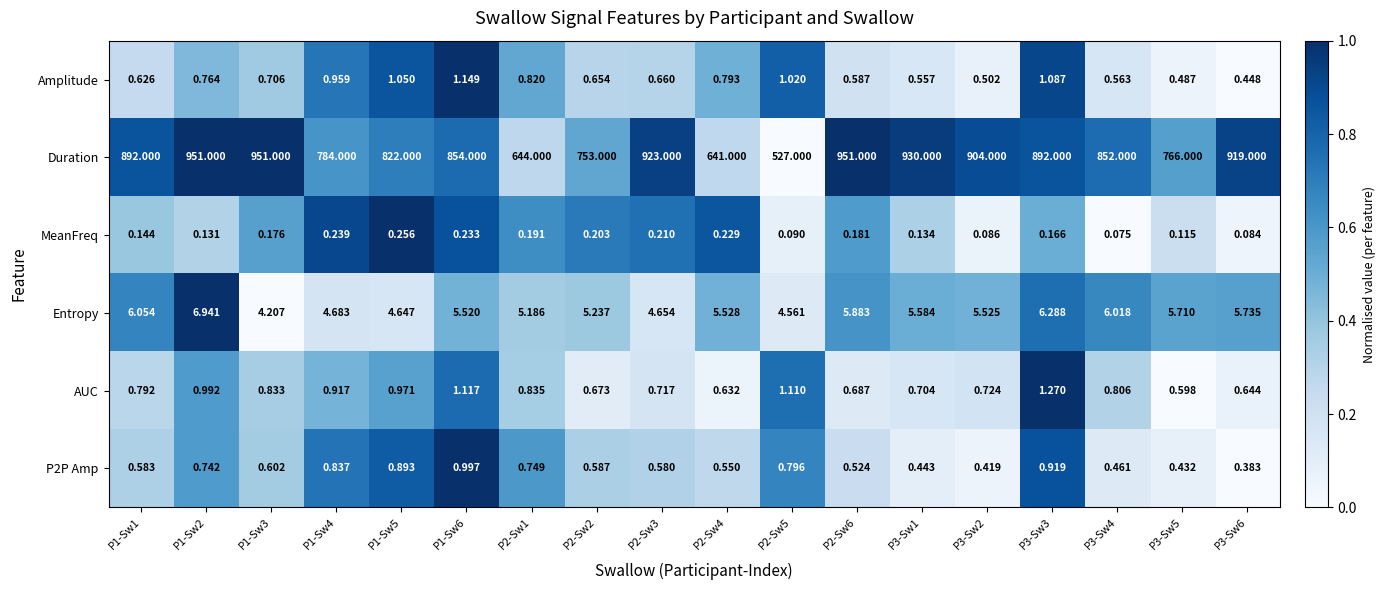

What is the greatest value displayed?

951.0